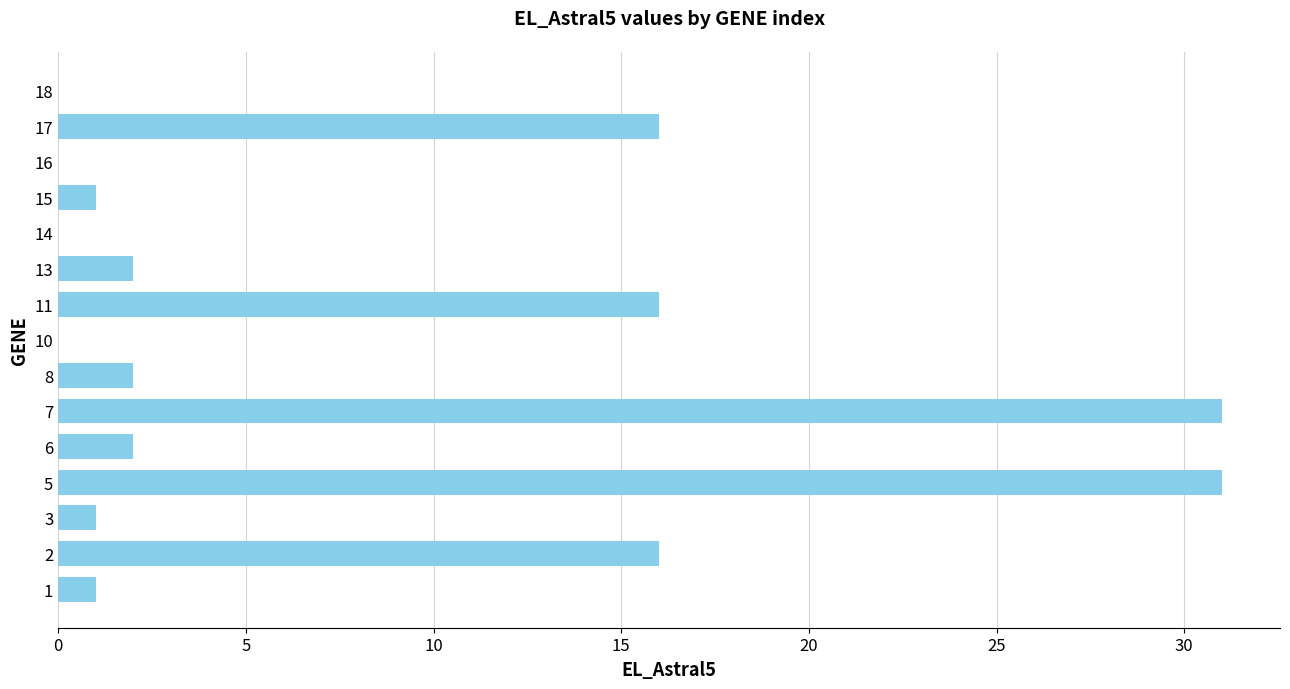

What is the sum of all values?

119